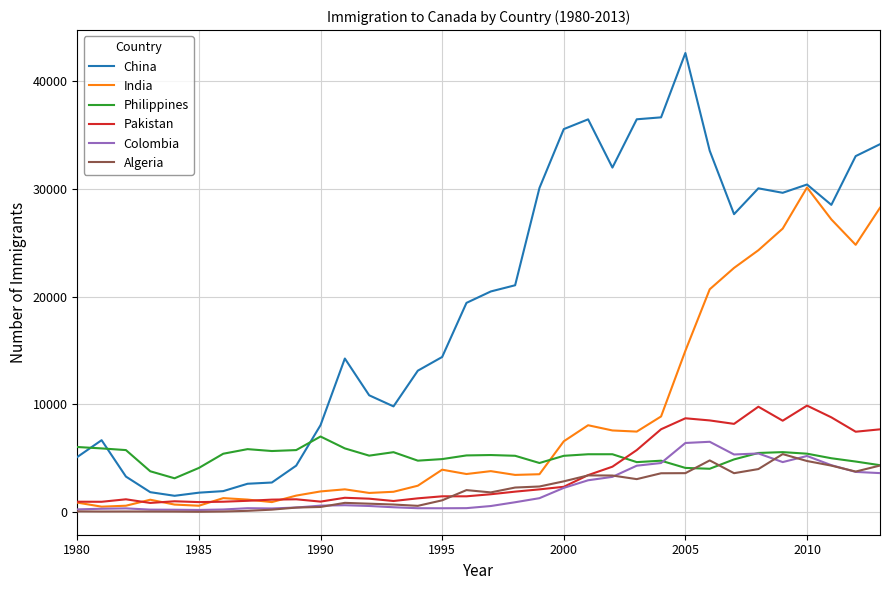

True or false: Algeria and China intersect in this chart.

False